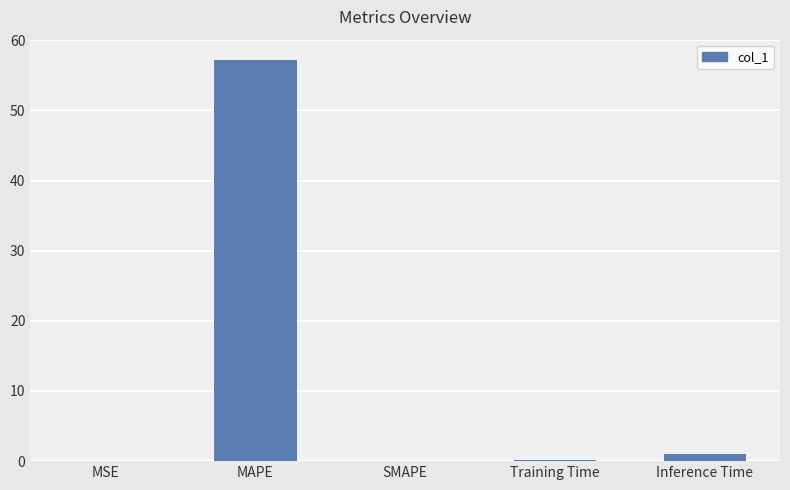

The chart shows a value of -21.9 at SMAPE. True or false?

False